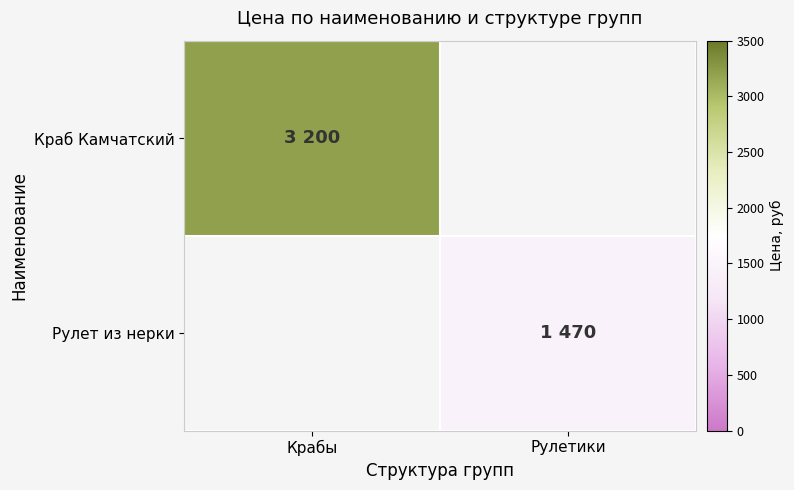

Rank the series by their average value, from highest to lowest.

Краб Камчатский, Рулет из нерки